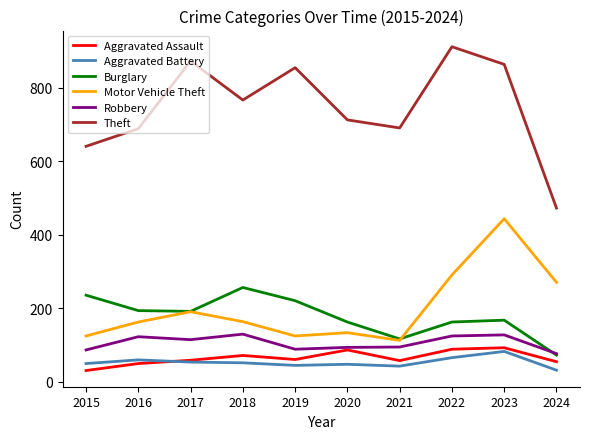

What is the minimum value for Motor Vehicle Theft?

113